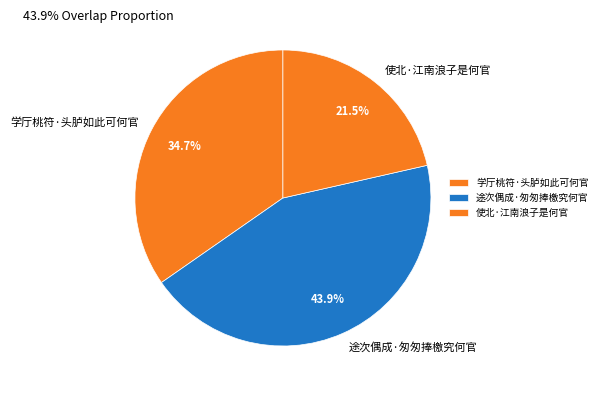

Between 途次偶成·匆匆捧檄究何官 and 学厅桃符·头胪如此可何官, which is larger?

途次偶成·匆匆捧檄究何官